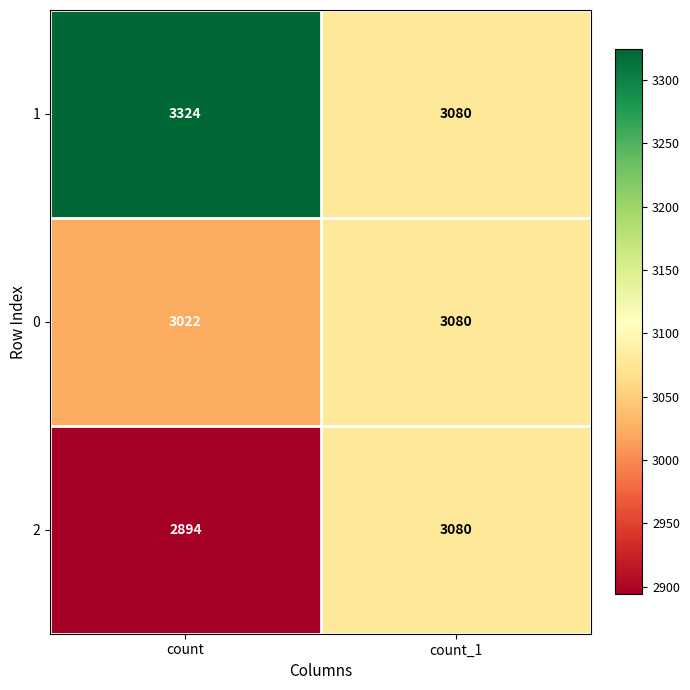

What is the approximate value of 0 at count, to the nearest 10?

3020